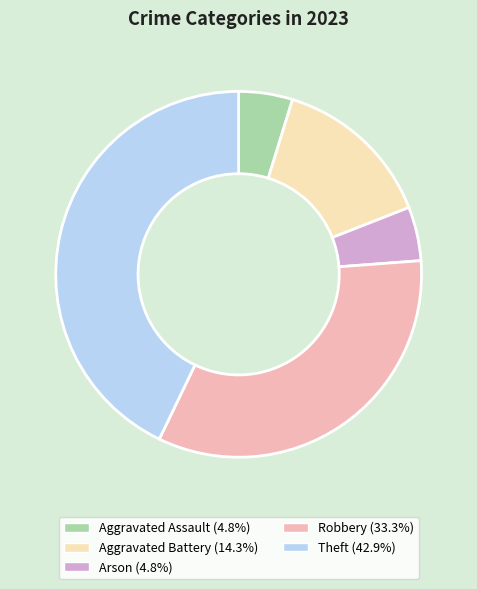

Which category has the biggest portion of the pie?

Theft